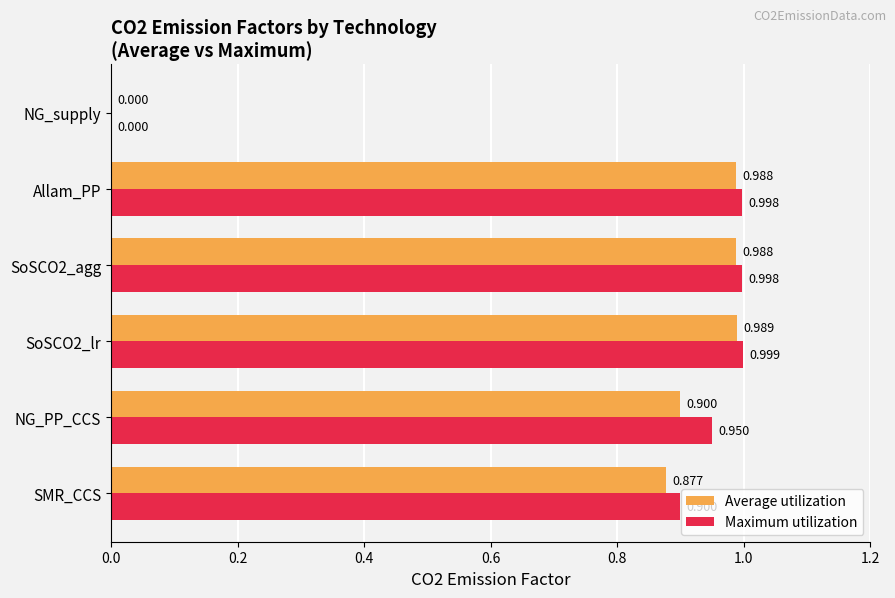

Which series has the largest total across all categories?

Maximum utilization